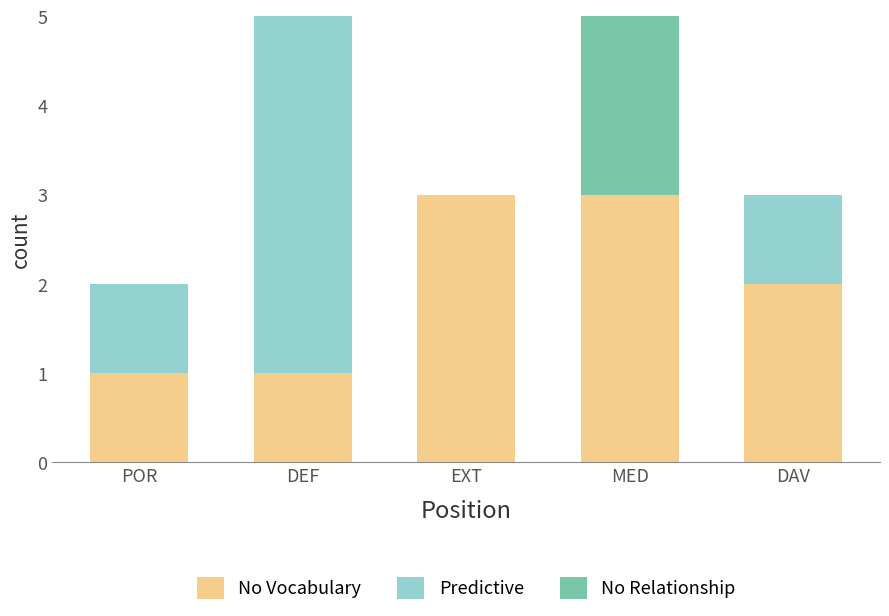

Does the chart contain stacked bars?

Yes